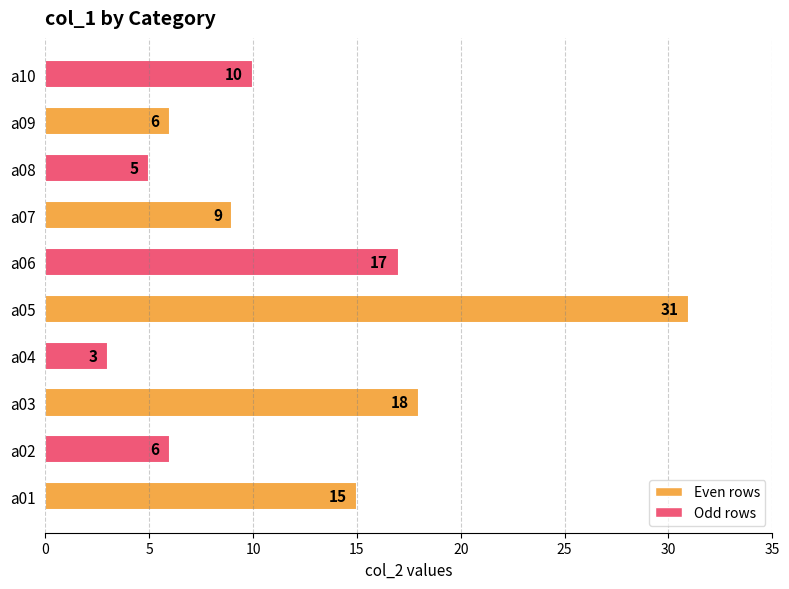

What is the difference between the maximum and second lowest values?

26